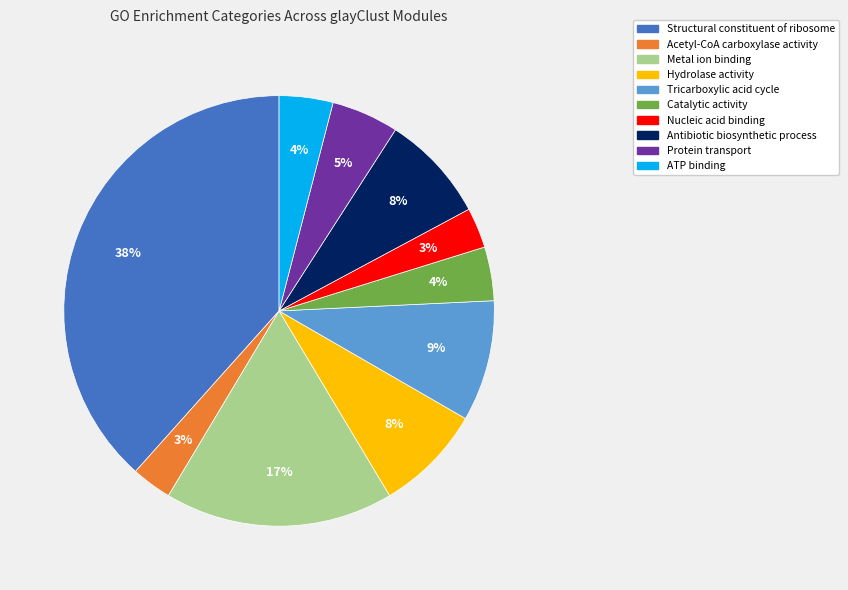

Between Antibiotic biosynthetic process and ATP binding, which is larger?

Antibiotic biosynthetic process